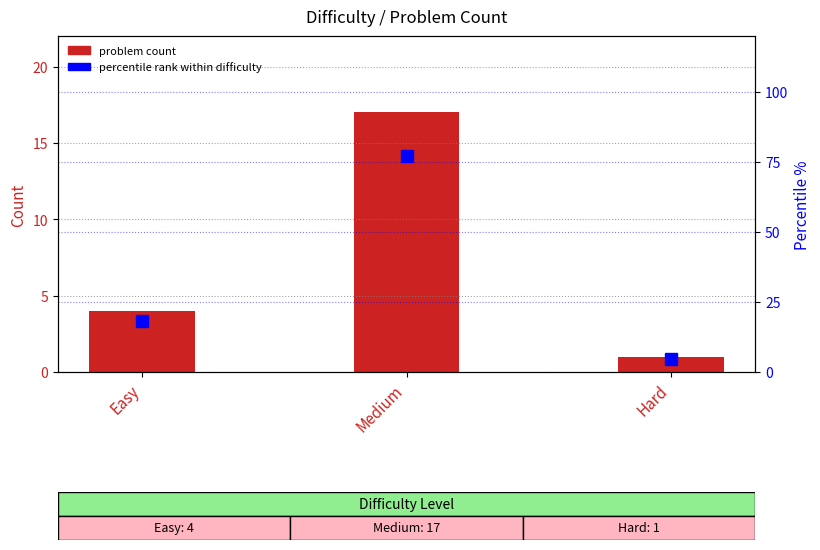

What is the label of the 3rd bar from the right?

Easy